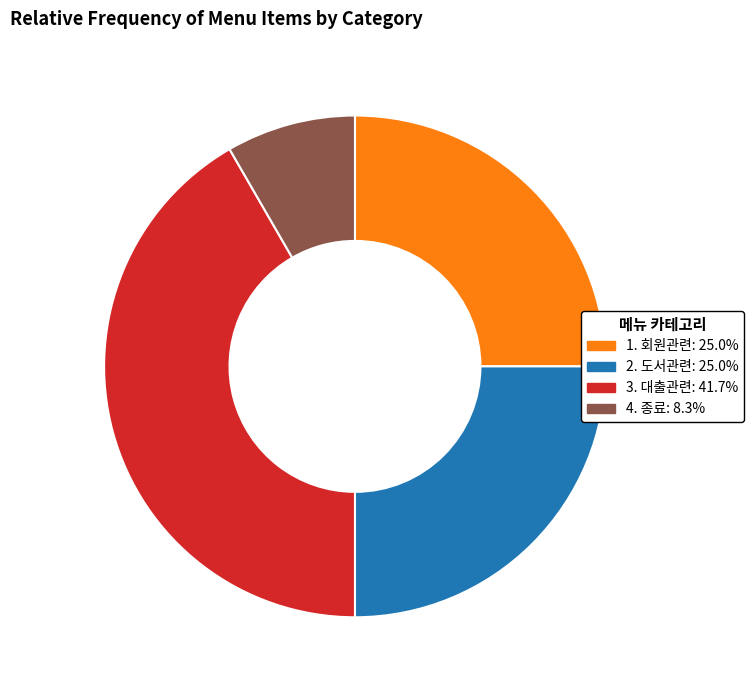

What is the largest slice in the pie chart?

3. 대출관련